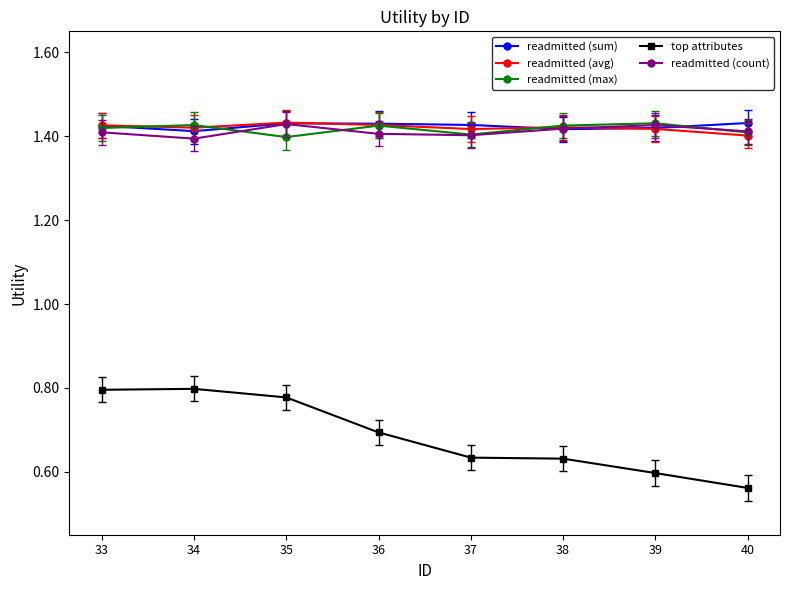

What is the difference between the highest and lowest values at 37?

0.8